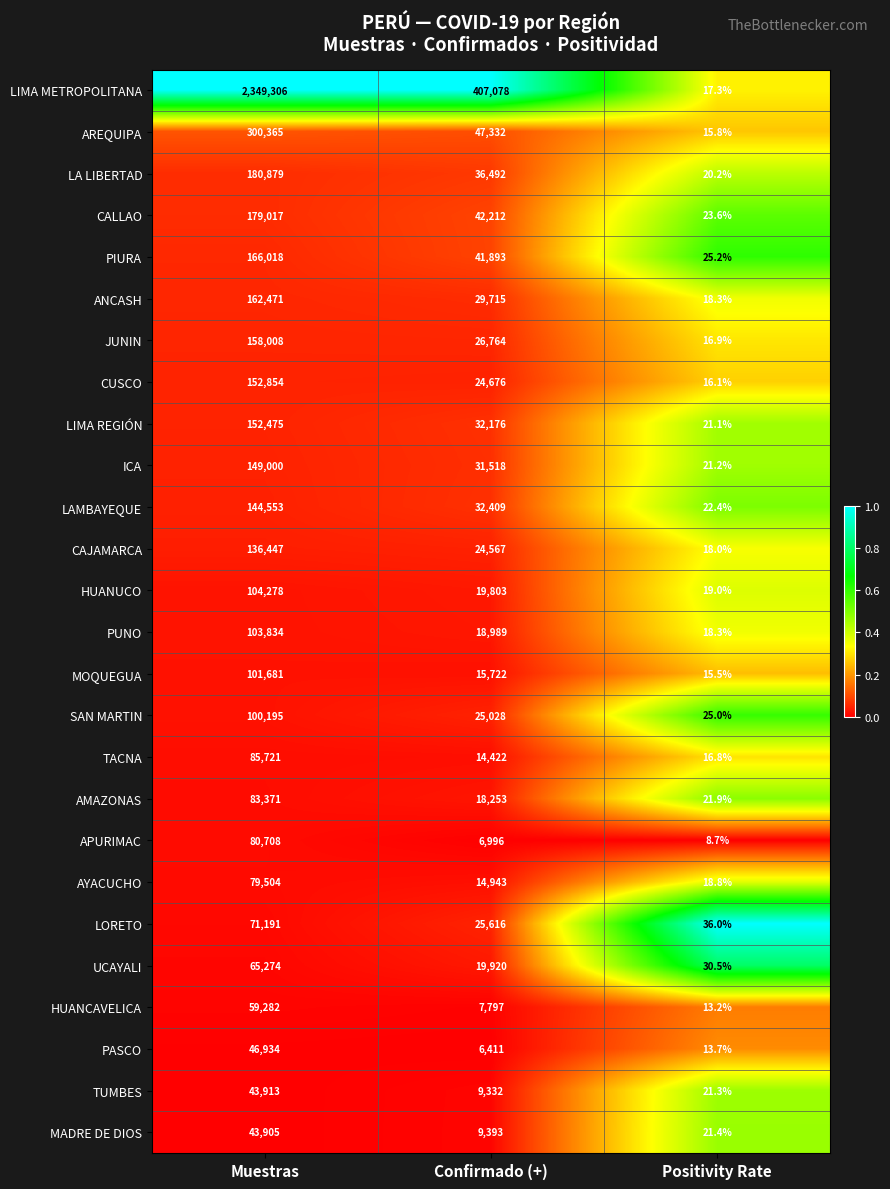

Is the value of LIMA METROPOLITANA at Muestras greater than the value of TACNA at Positivity Rate?

Yes